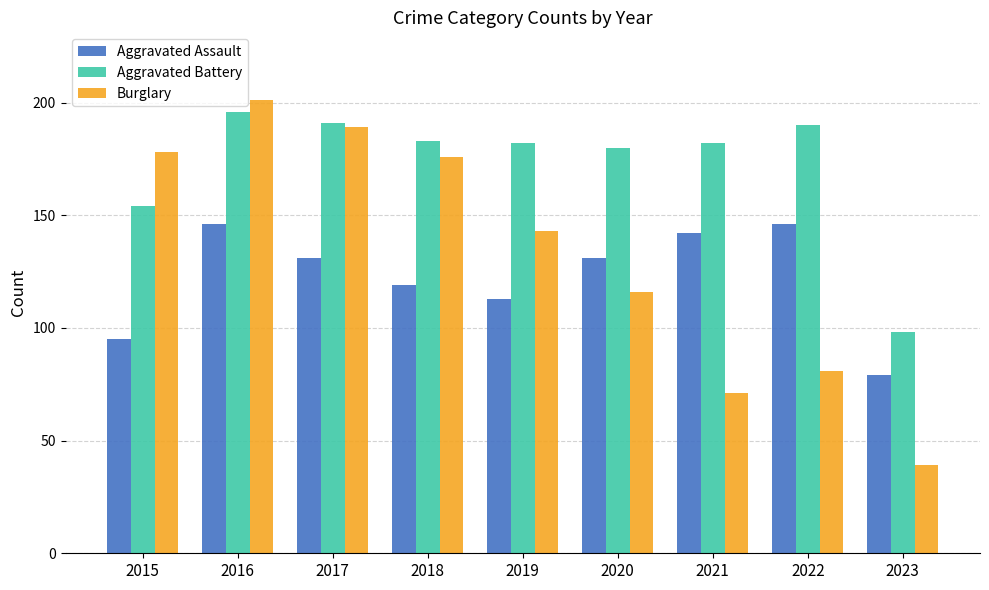

What is the average value of the Burglary series?

133